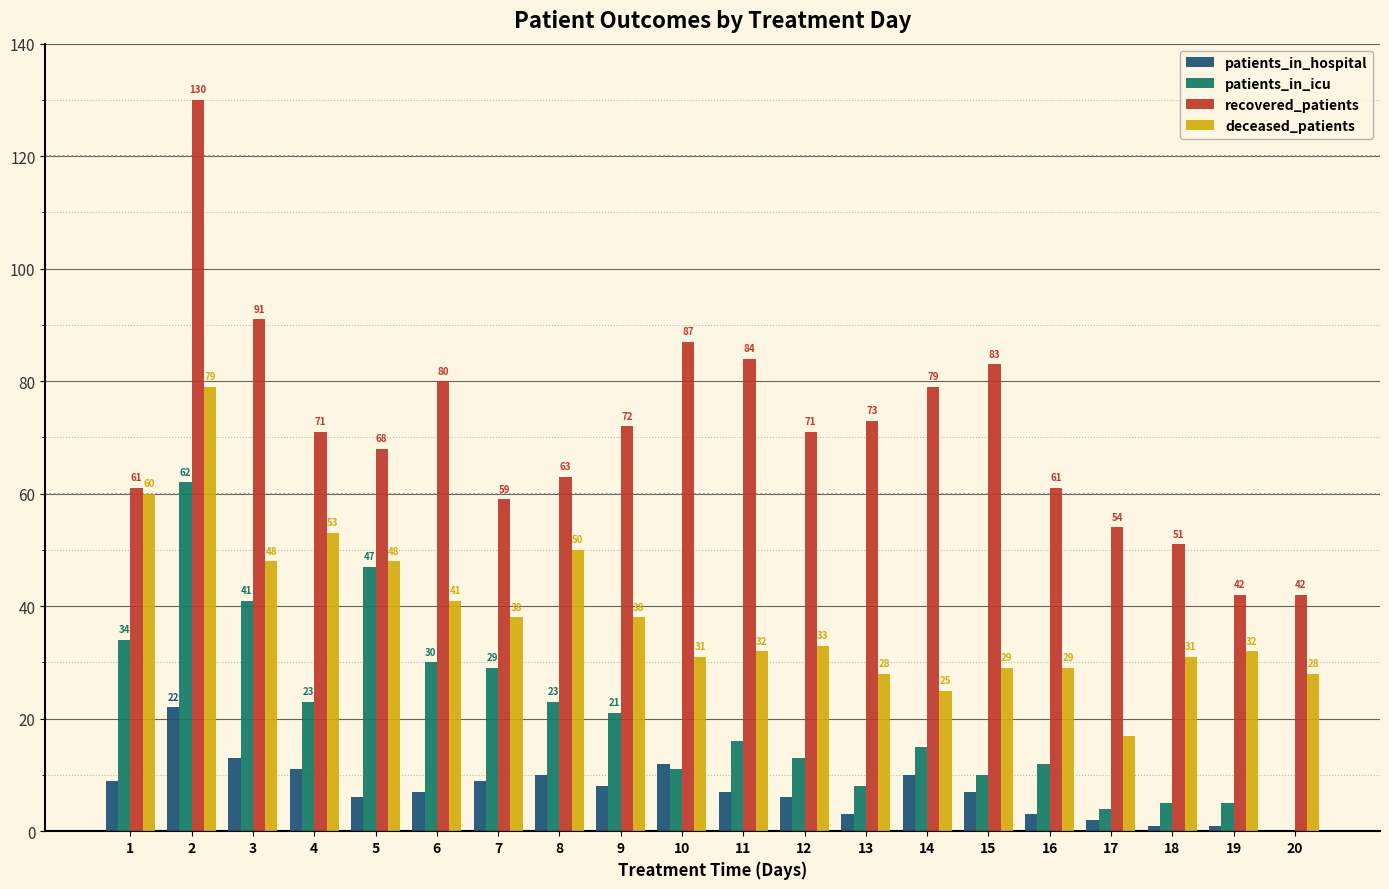

Reading right to left, what are all the values shown in this chart?

patients_in_hospital: 20=0	19=1	18=1	17=2	16=3	15=7	14=10	13=3	12=6	11=7	10=12	9=8	8=10	7=9	6=7	5=6	4=11	3=13	2=22	1=9
patients_in_icu: 20=0	19=5	18=5	17=4	16=12	15=10	14=15	13=8	12=13	11=16	10=11	9=21	8=23	7=29	6=30	5=47	4=23	3=41	2=62	1=34
recovered_patients: 20=42	19=42	18=51	17=54	16=61	15=83	14=79	13=73	12=71	11=84	10=87	9=72	8=63	7=59	6=80	5=68	4=71	3=91	2=130	1=61
deceased_patients: 20=28	19=32	18=31	17=17	16=29	15=29	14=25	13=28	12=33	11=32	10=31	9=38	8=50	7=38	6=41	5=48	4=53	3=48	2=79	1=60